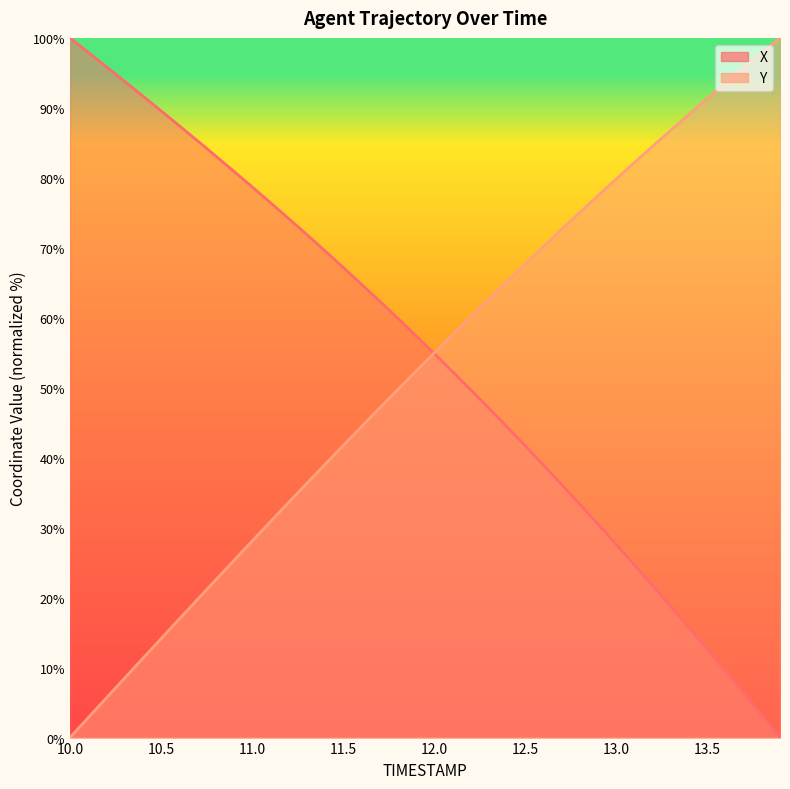

Which series has the largest range (max minus min)?

X